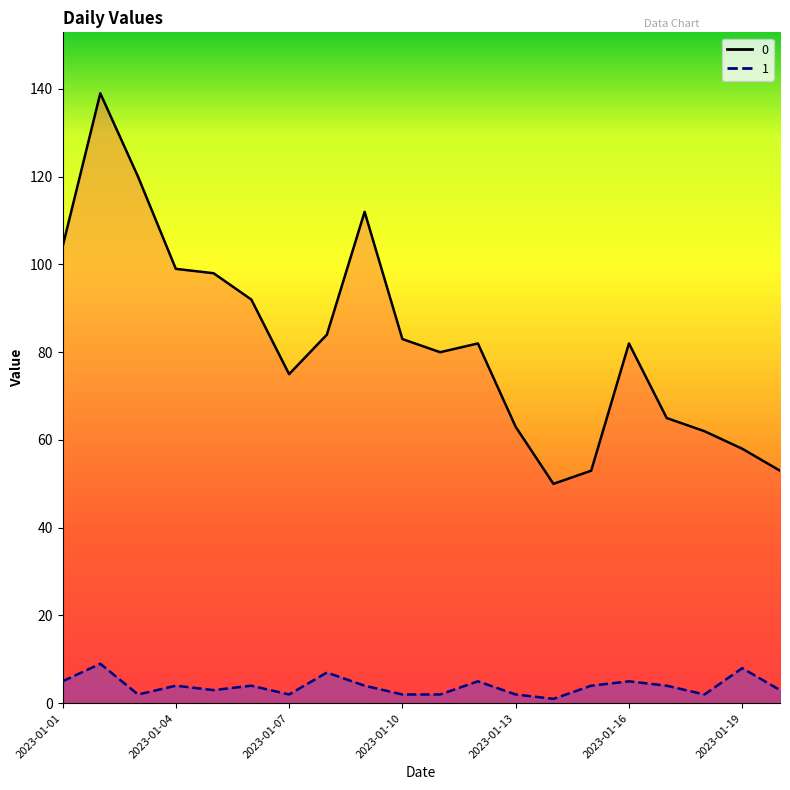

Which category has the lowest value across all series?

2023-01-14